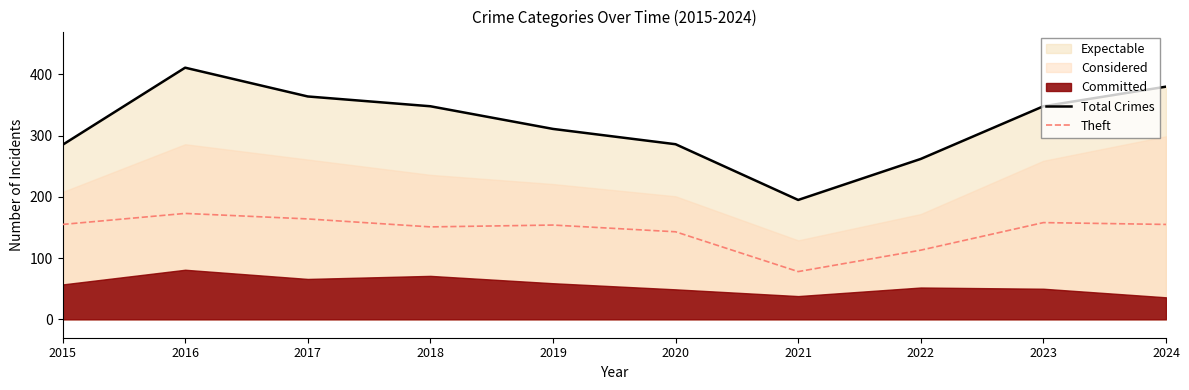

What is the average value of the Theft series?

144